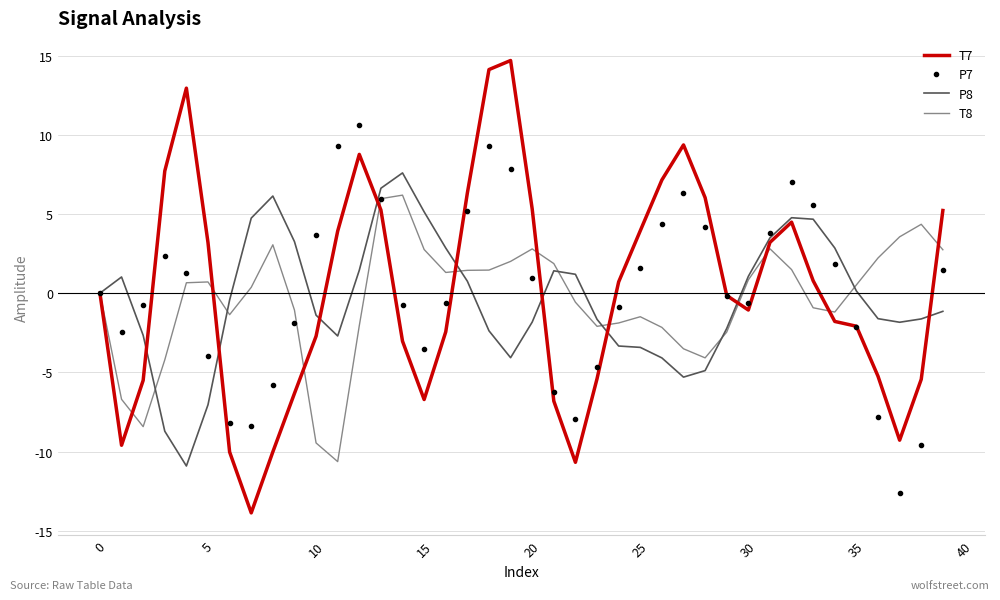

List the series in order of their peak value, lowest first.

T8, P8, P7, T7